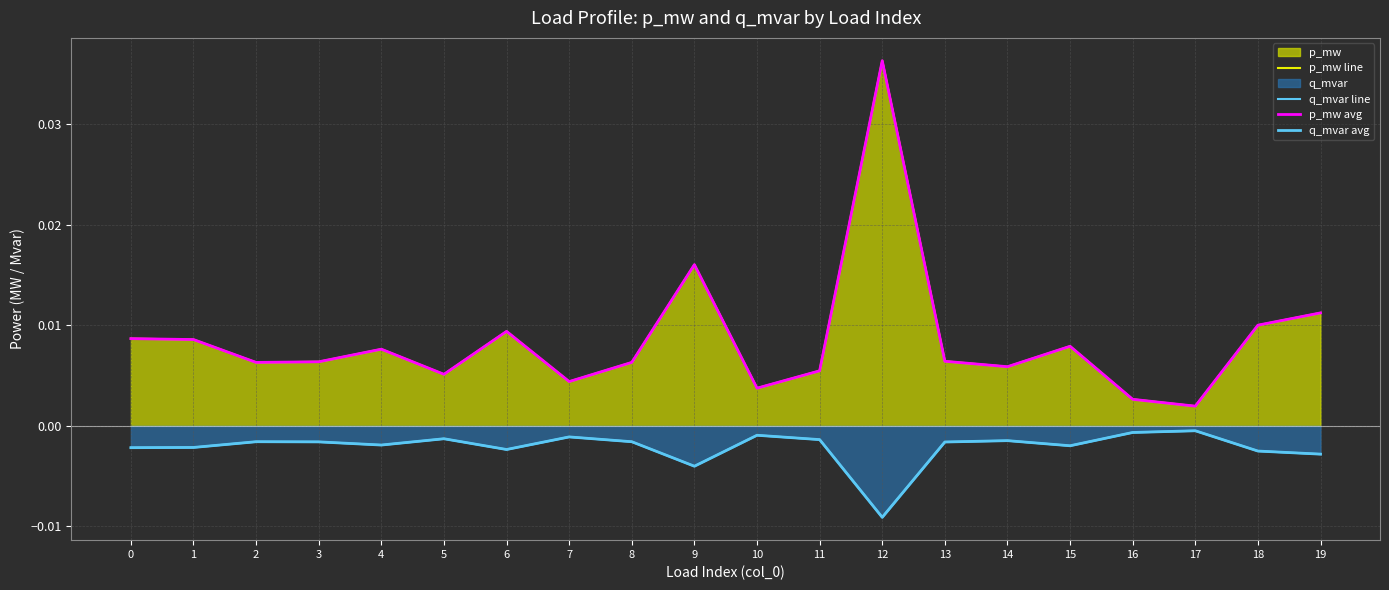

How many lines are shown in the chart?

4